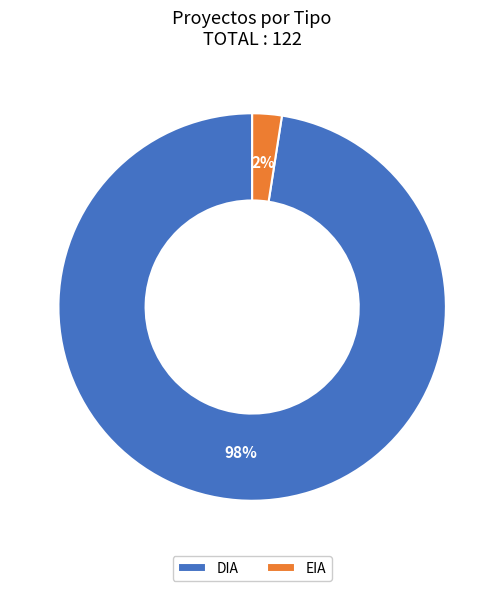

To the nearest percent, what percentage of the pie is DIA?

98%